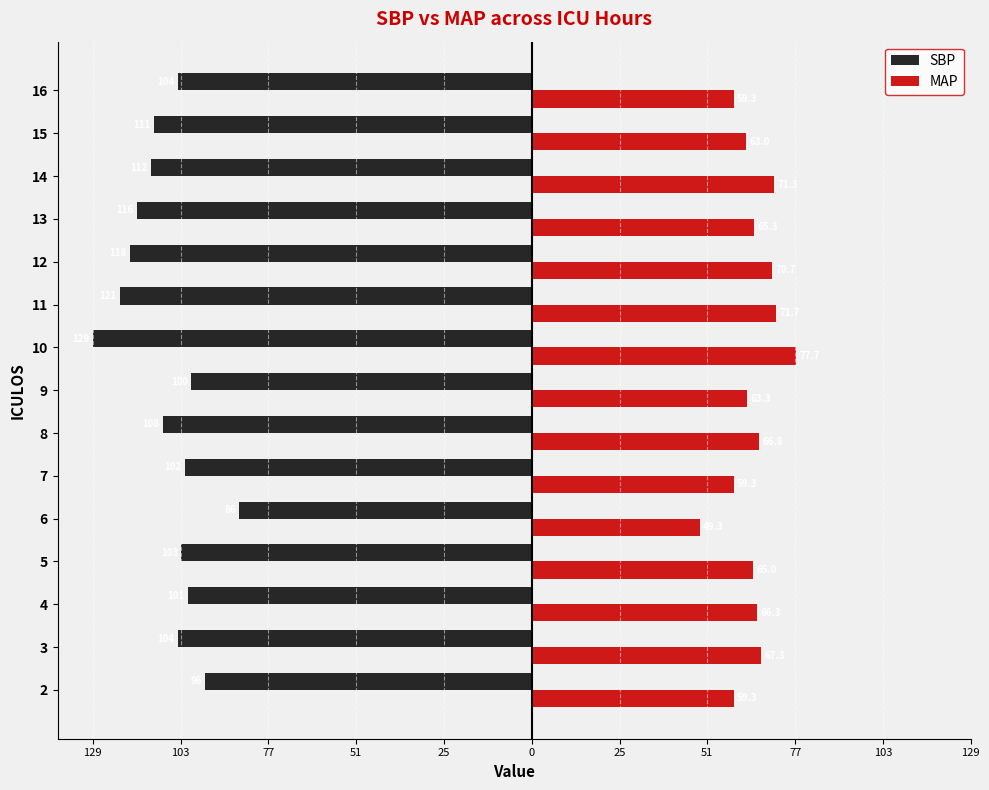

What are all the series names shown in the legend?

SBP, MAP